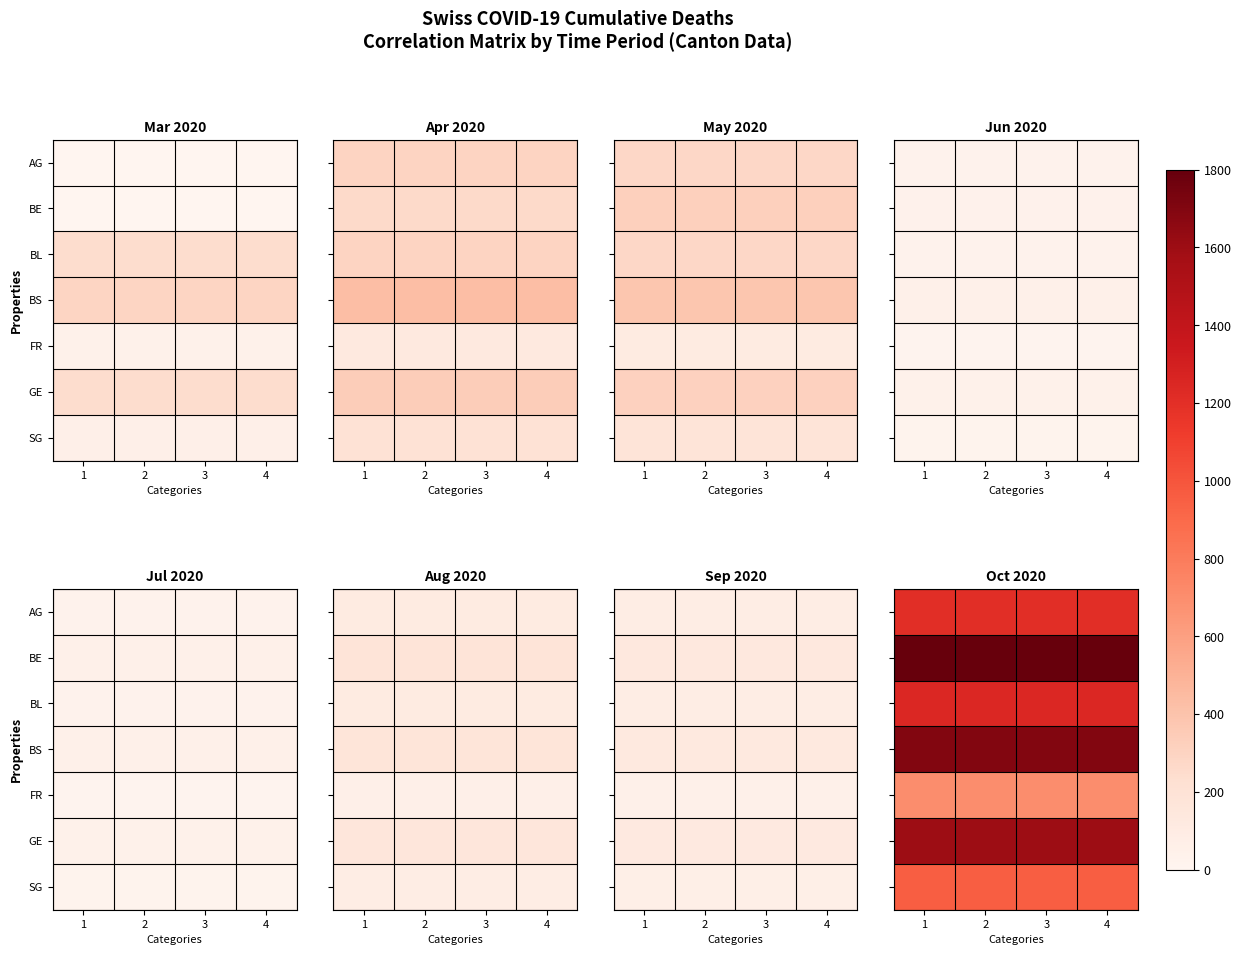

The GE series shows 1600 at 3. True or false?

True